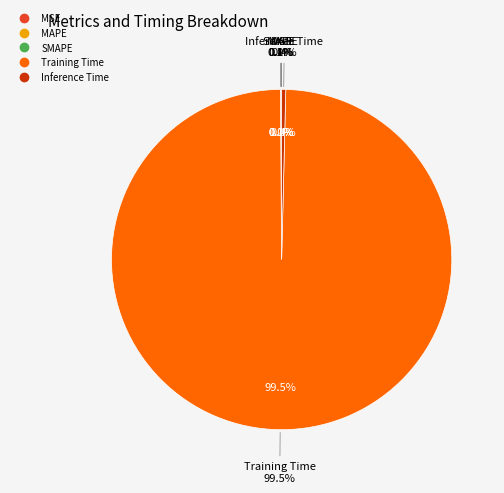

Which slice is the largest?

Training Time